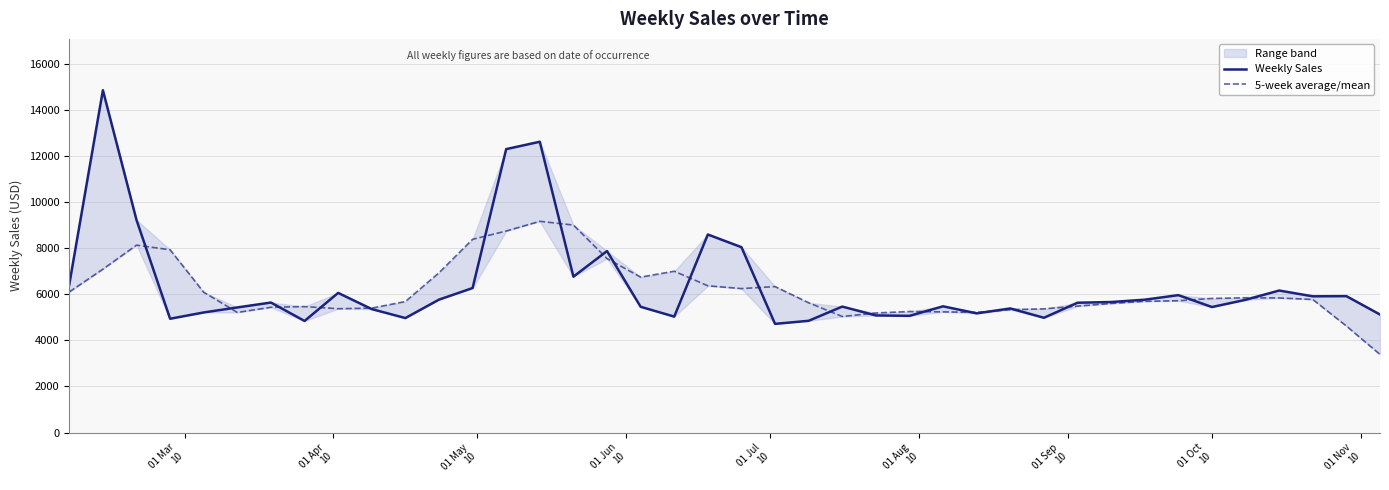

At how many categories does at least one series exceed 10195?

3